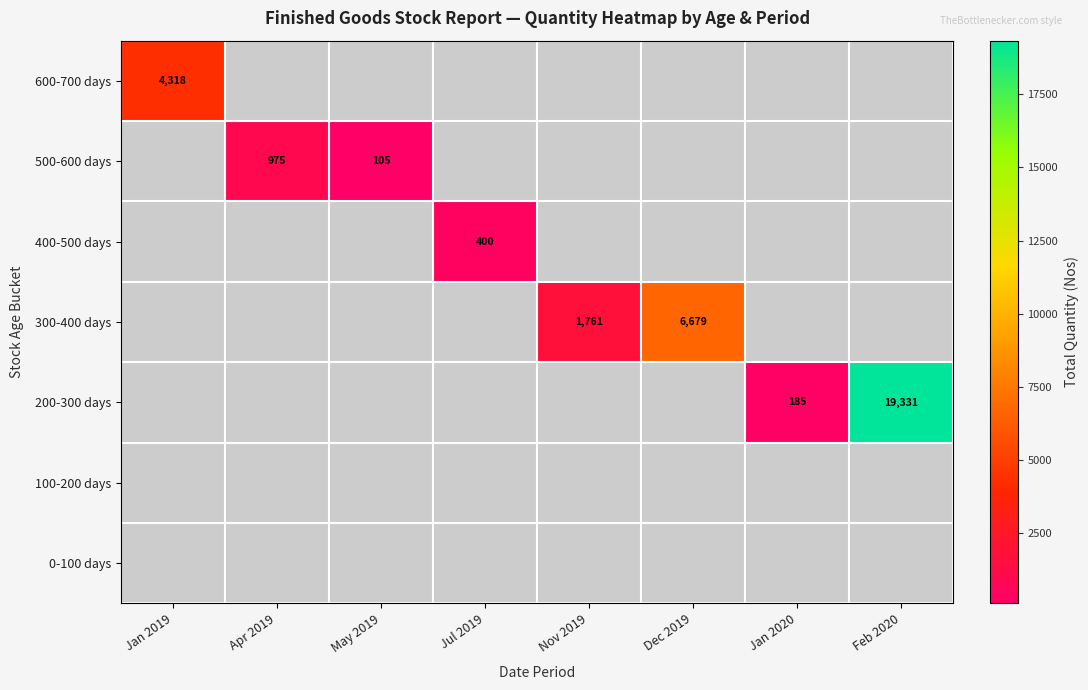

The 400-500 days series shows 614 at Jul 2019. True or false?

False